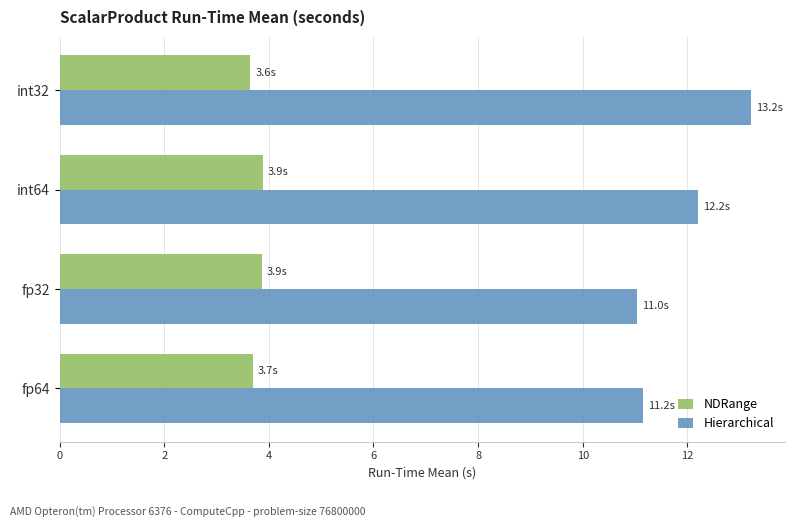

How many values in the Hierarchical series are below 12?

2